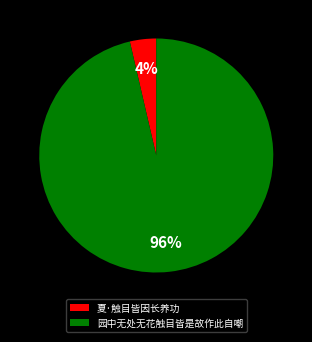

To the nearest percent, what portion does 夏·触目皆因长养功 represent?

4%